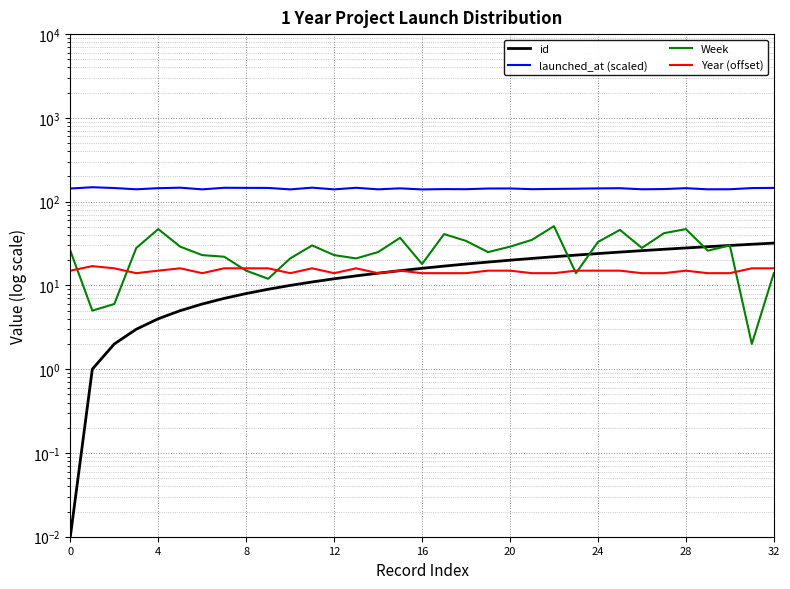

True or false: launched_at (scaled) and Year (offset) intersect in this chart.

False